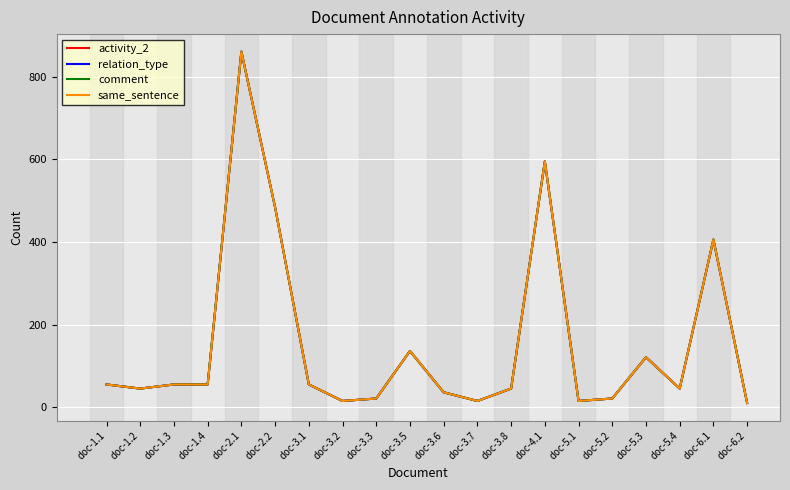

List the labels in order of same_sentence value, smallest first.

doc-6.2, doc-3.2, doc-3.7, doc-5.1, doc-3.3, doc-5.2, doc-3.6, doc-1.2, doc-3.8, doc-5.4, doc-1.1, doc-1.3, doc-1.4, doc-3.1, doc-5.3, doc-3.5, doc-6.1, doc-2.2, doc-4.1, doc-2.1